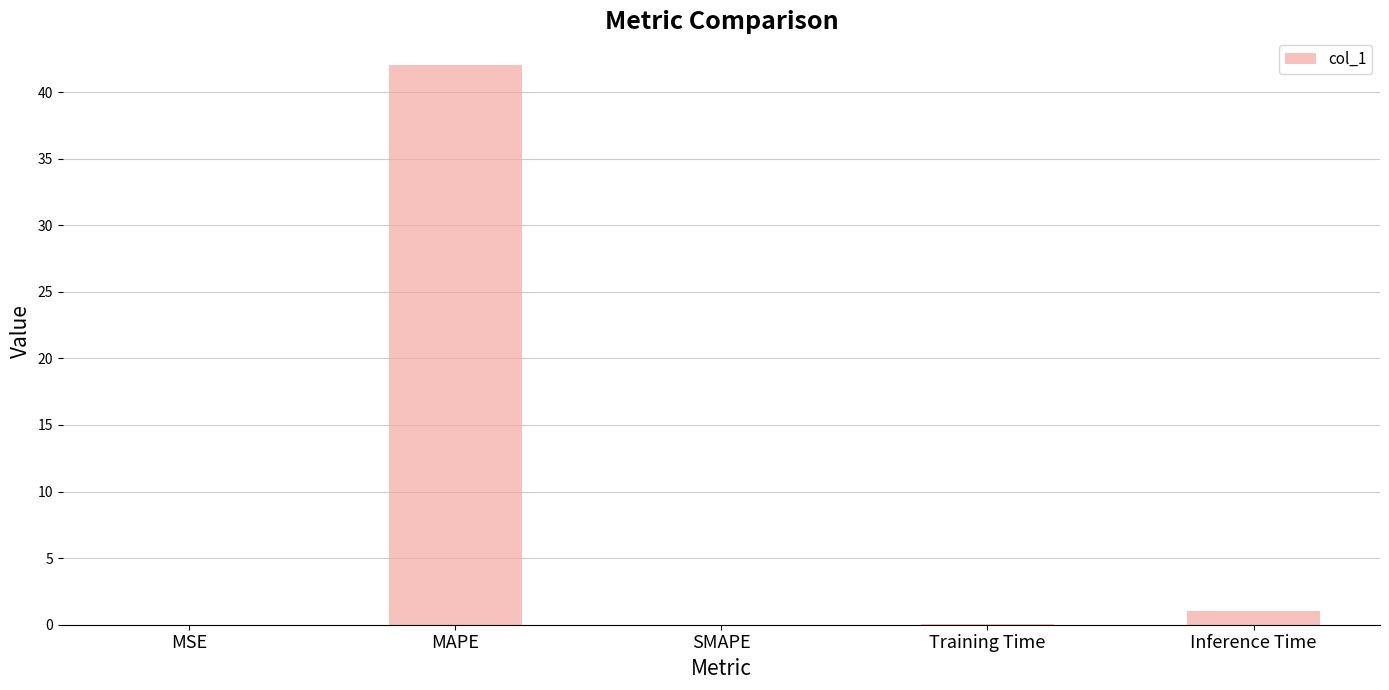

What is the sum of the values at MAPE and Training Time?

42.1